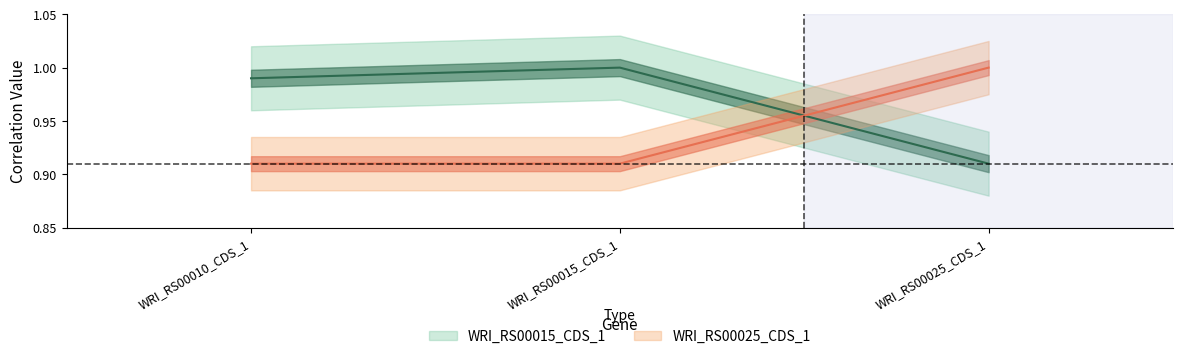

Rank the categories by WRI_RS00015_CDS_1 value from highest to lowest.

WRI_RS00015_CDS_1, WRI_RS00010_CDS_1, WRI_RS00025_CDS_1